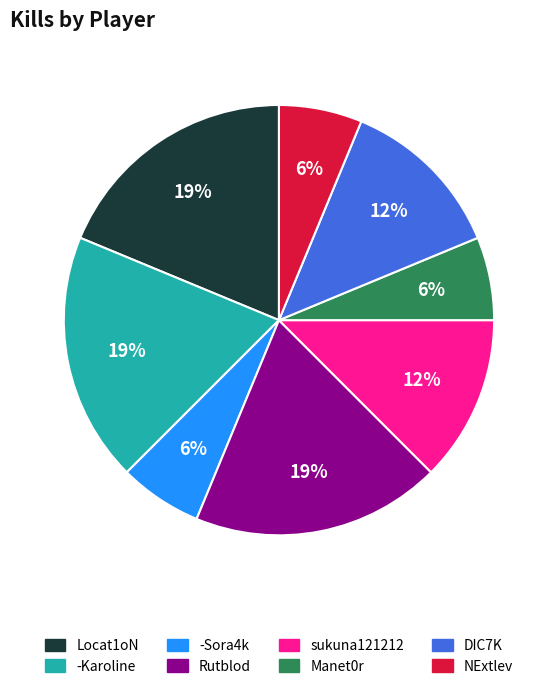

To the nearest percent, what percentage of the pie is -Karoline?

19%